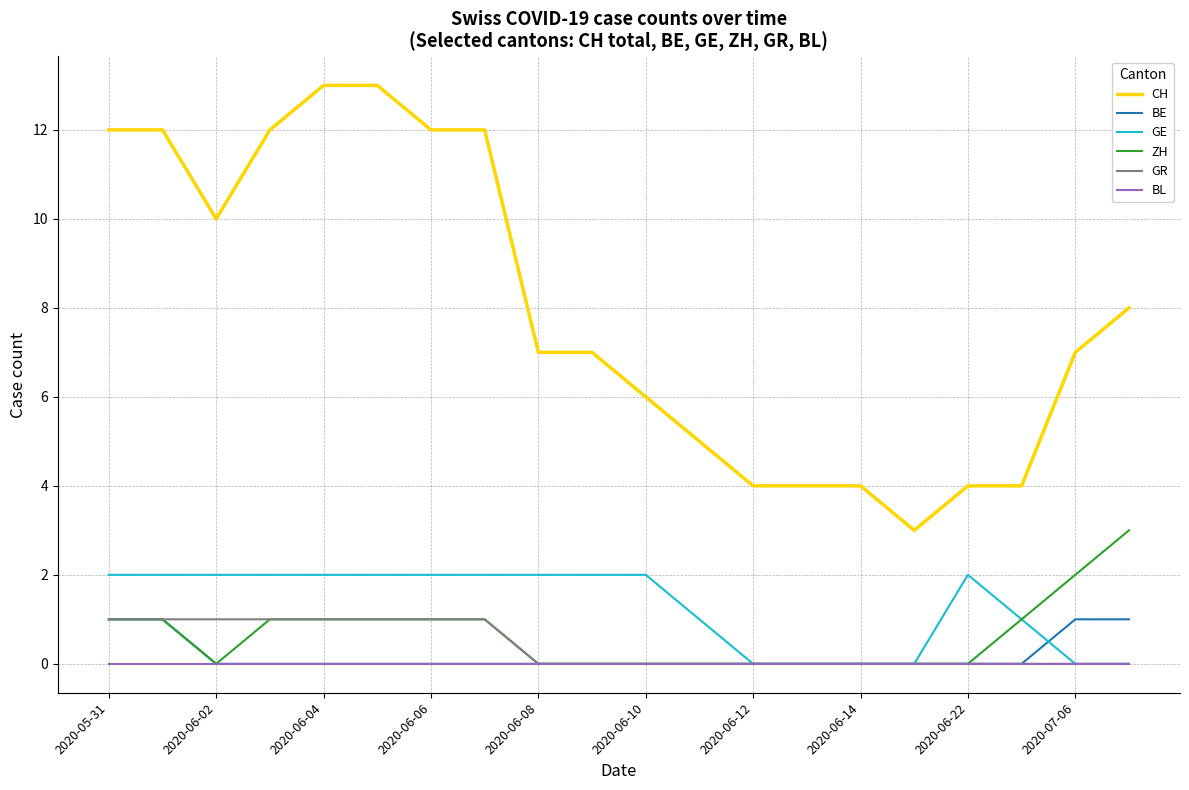

Count the number of categories in the chart.

20